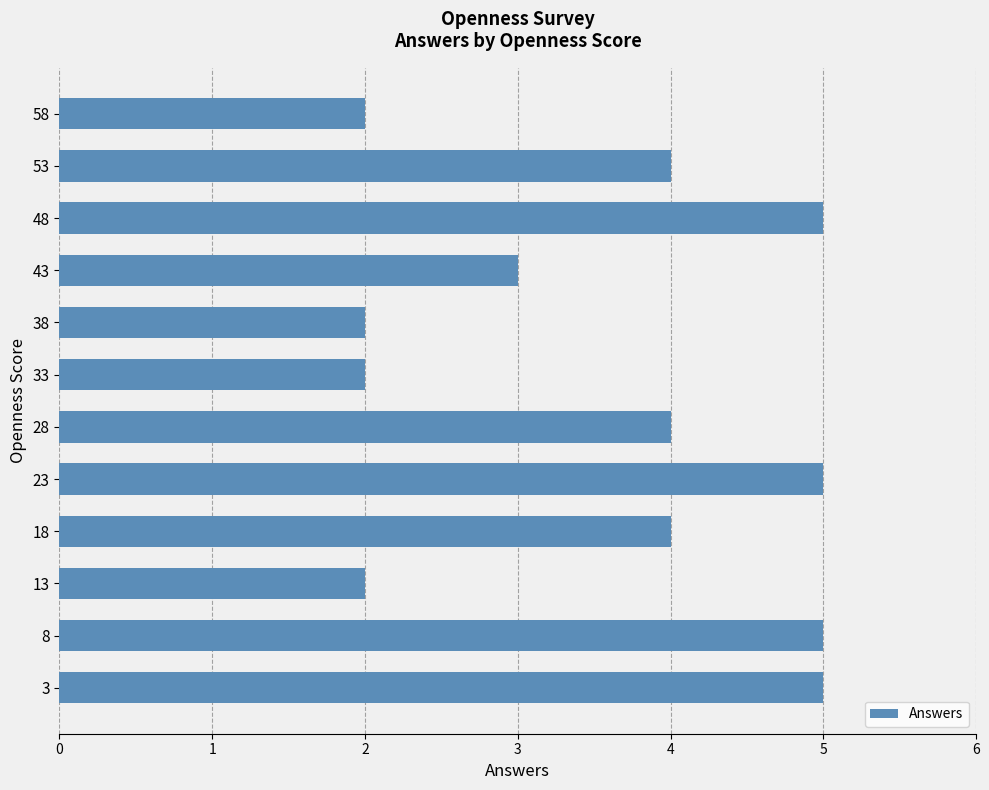

The value at 23 is 8. True or false?

False